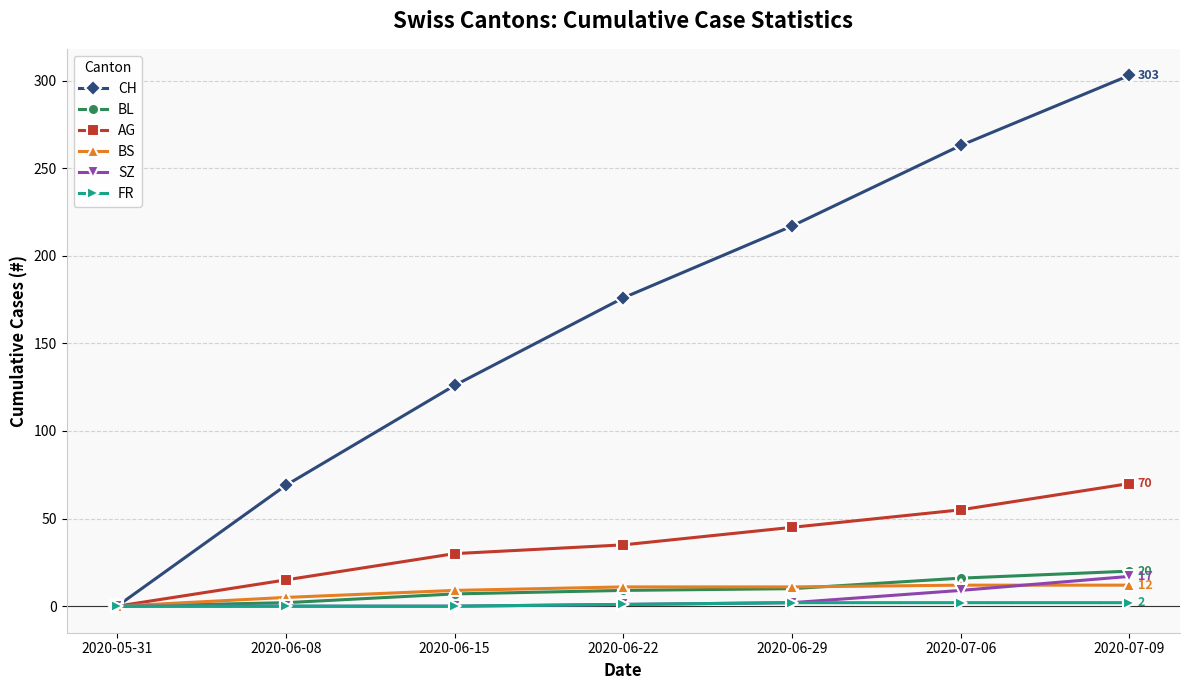

List the series in order of their peak value, highest first.

CH, AG, BL, SZ, BS, FR